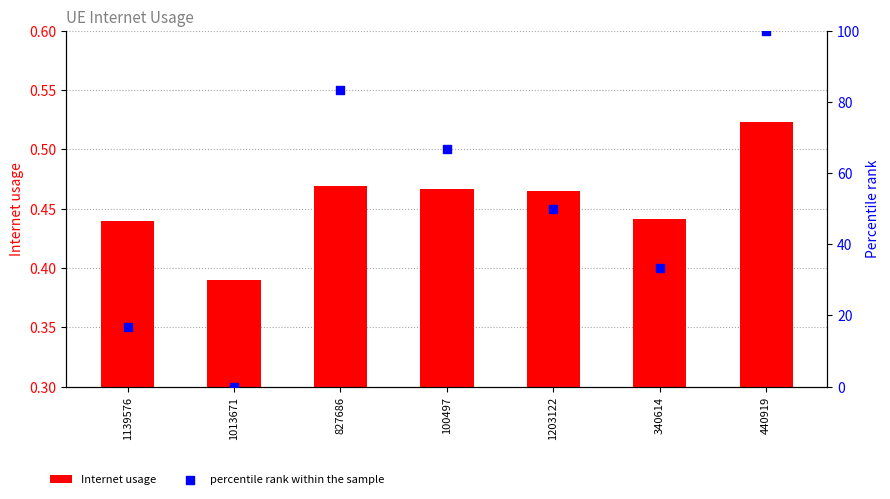

What are all the series names shown in the legend?

Internet usage, percentile rank within the sample